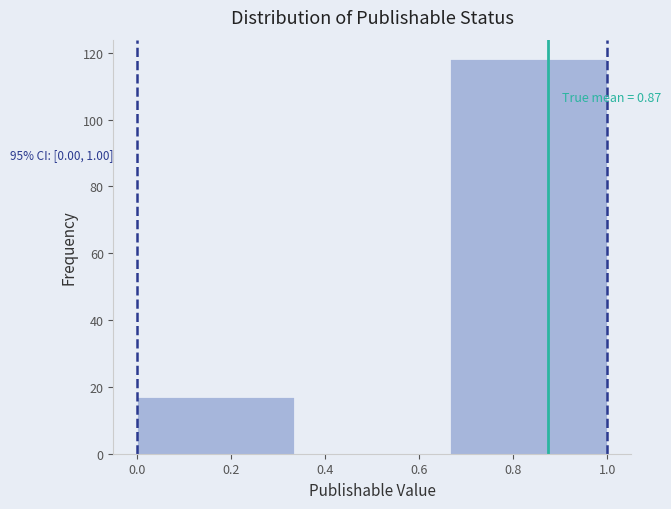

Over which range of the x-axis is the bar tallest?

0.66 to 1.00